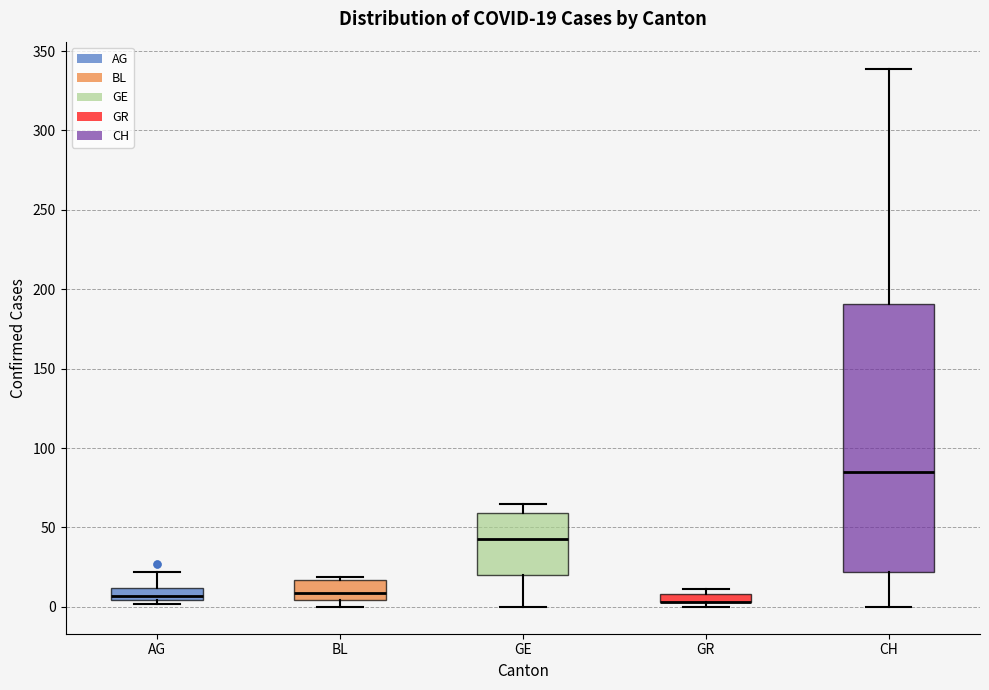

Which box is the tallest, from its lower edge to its upper edge?

CH